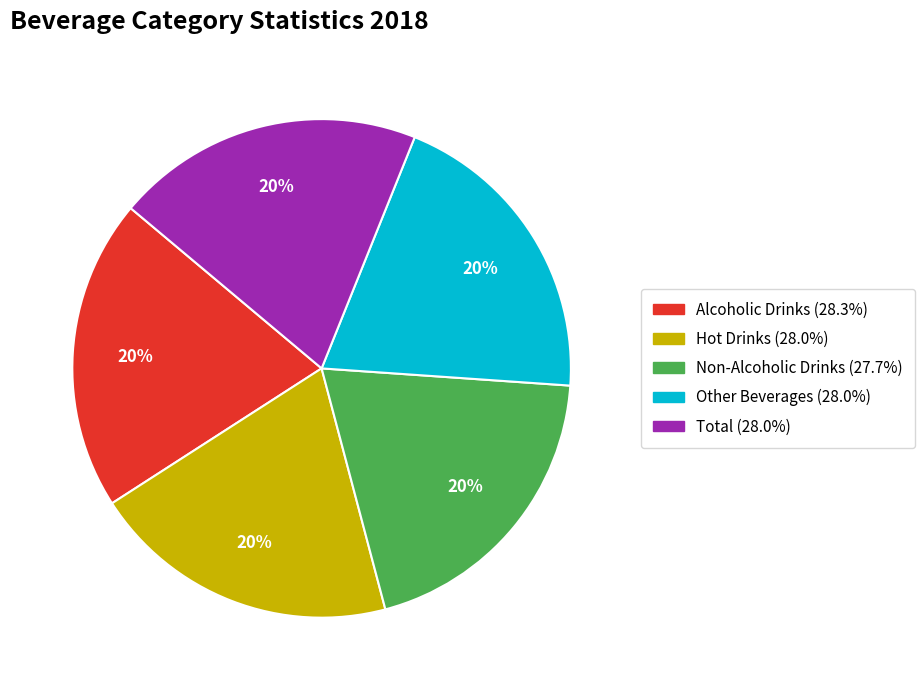

What percentage is the Other Beverages slice, to the nearest percent?

20%